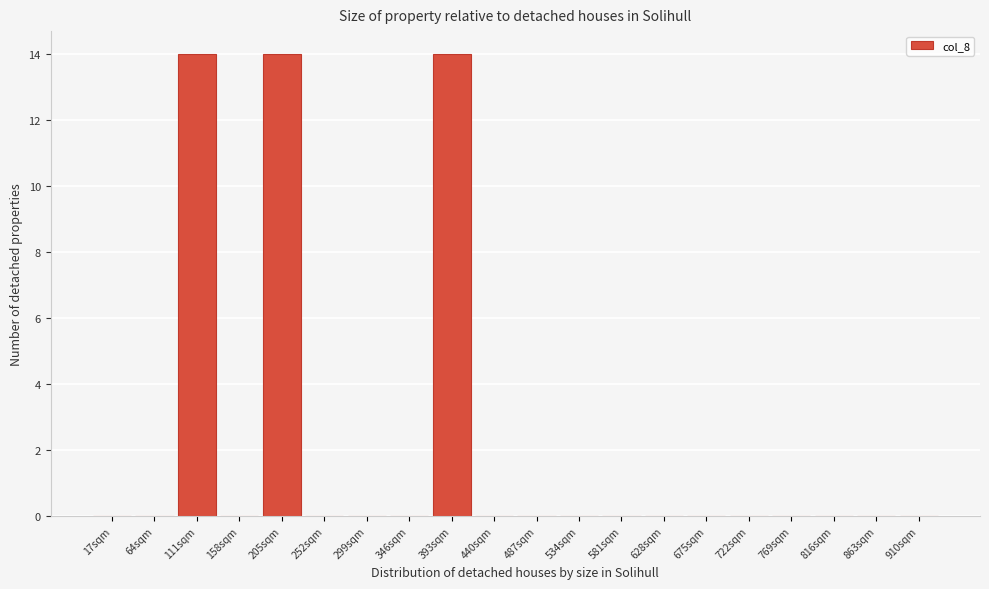

Reading left to right, list all the values displayed in this chart.

17sqm=0	64sqm=0	111sqm=14	158sqm=0	205sqm=14	252sqm=0	299sqm=0	346sqm=0	393sqm=14	440sqm=0	487sqm=0	534sqm=0	581sqm=0	628sqm=0	675sqm=0	722sqm=0	769sqm=0	816sqm=0	863sqm=0	910sqm=0